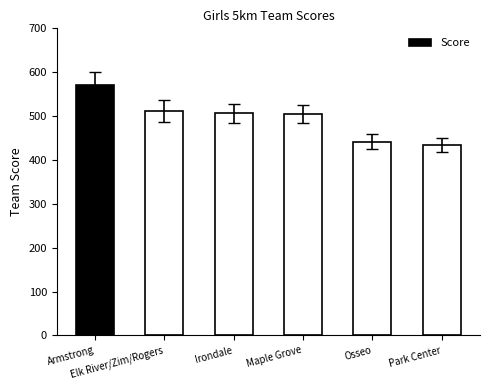

What is the value of the 1st bar from the left?

571